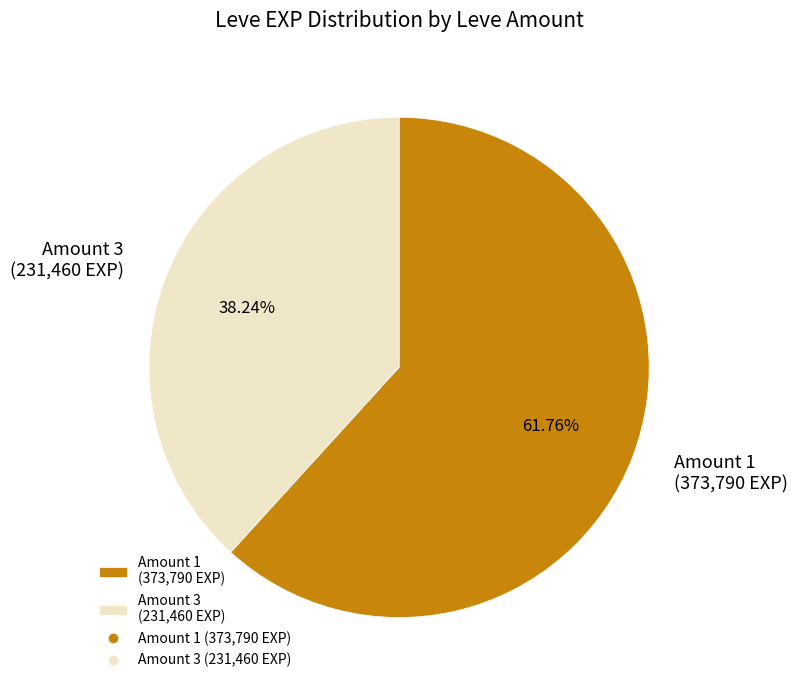

Is the sum of Amount 1 (373,790 EXP) and Amount 3 (231,460 EXP) greater than half?

Yes